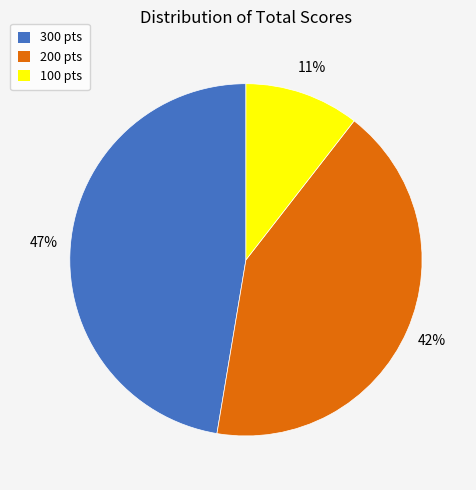

To the nearest percent, what is the average slice percentage?

33%